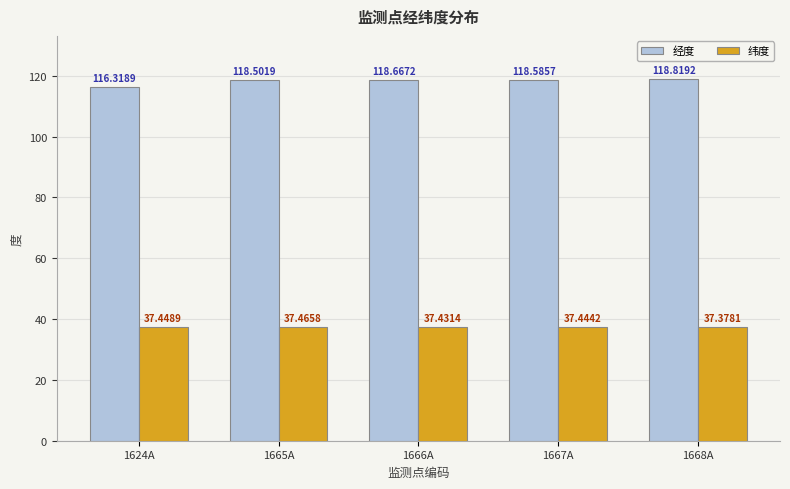

Reading left to right, list all the values displayed in this chart.

经度: 116.3	118.5	118.7	118.6	118.8
纬度: 37.4	37.5	37.4	37.4	37.4